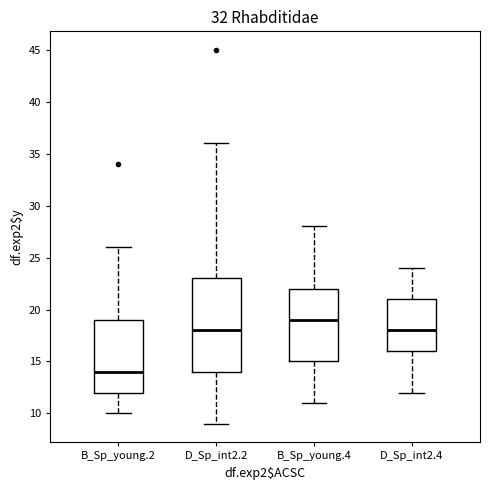

Reading left to right, read every box against the y-axis: the position of its median line, the range the box covers, and the ends of its whiskers. The values are not printed on the chart, so give them approximately, as read against the axis.

B_Sp_young.2: median 14, box 12 to 19, whiskers 10 to 26
D_Sp_int2.2: median 18, box 14 to 23, whiskers 9 to 36
B_Sp_young.4: median 19, box 15 to 22, whiskers 11 to 28
D_Sp_int2.4: median 18, box 16 to 21, whiskers 12 to 24